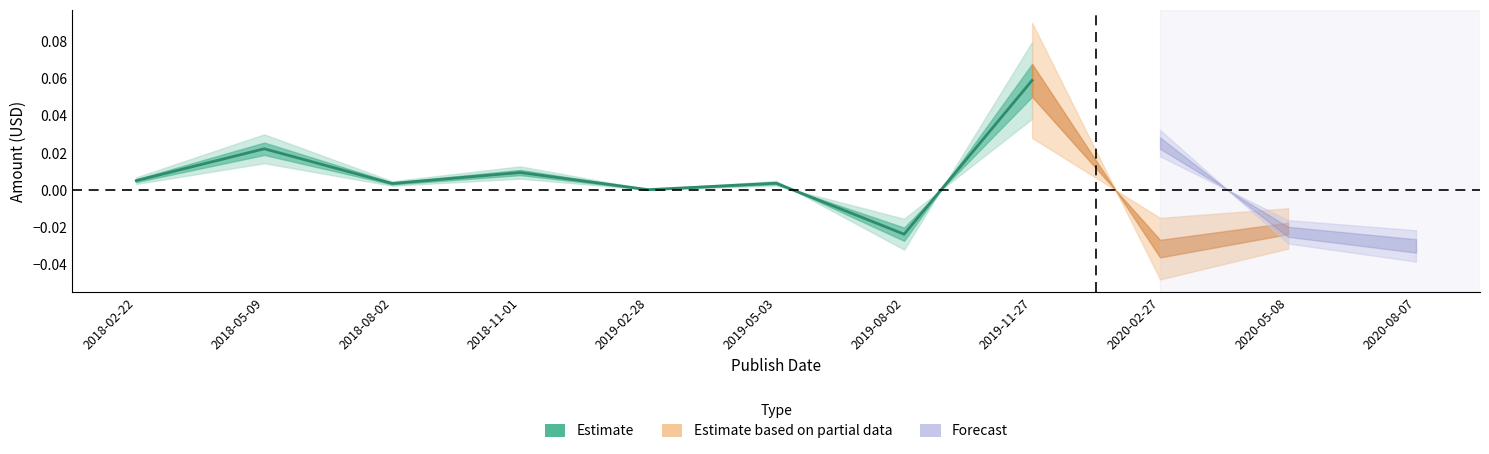

How many interior local peaks (higher than both neighbors) does the data have?

3